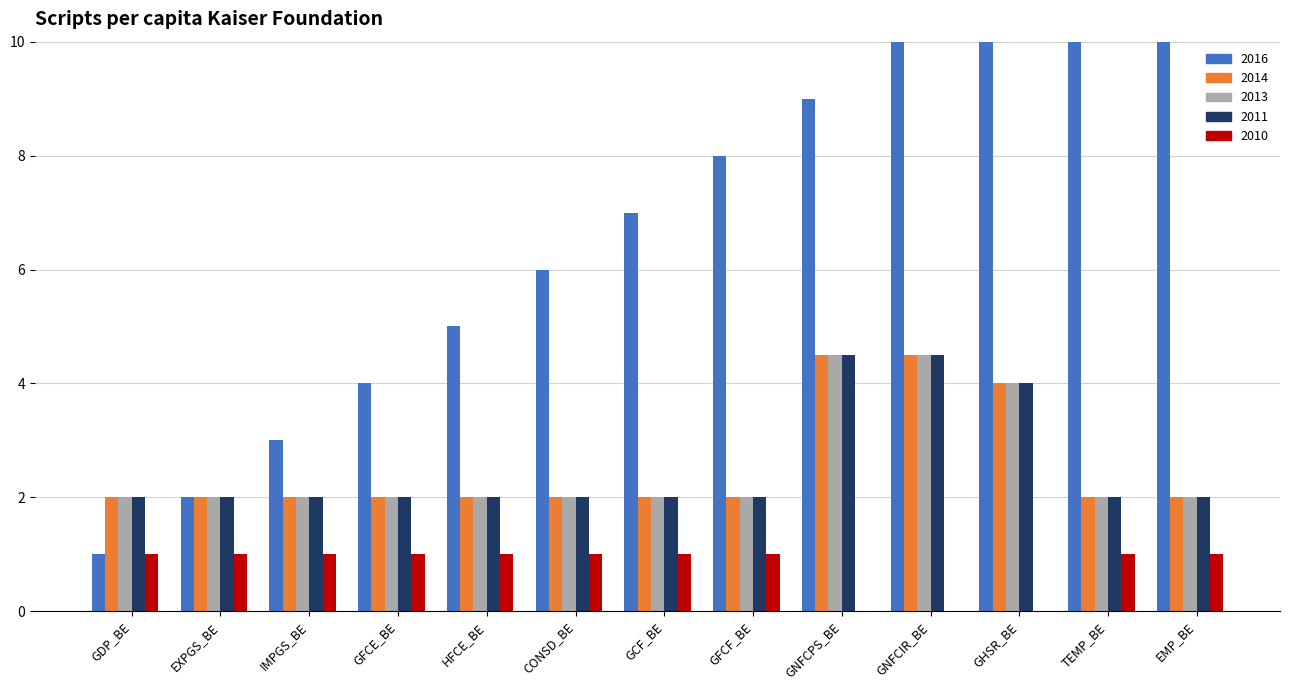

The TR2 series shows 3.2 at CONSD_BE. True or false?

False